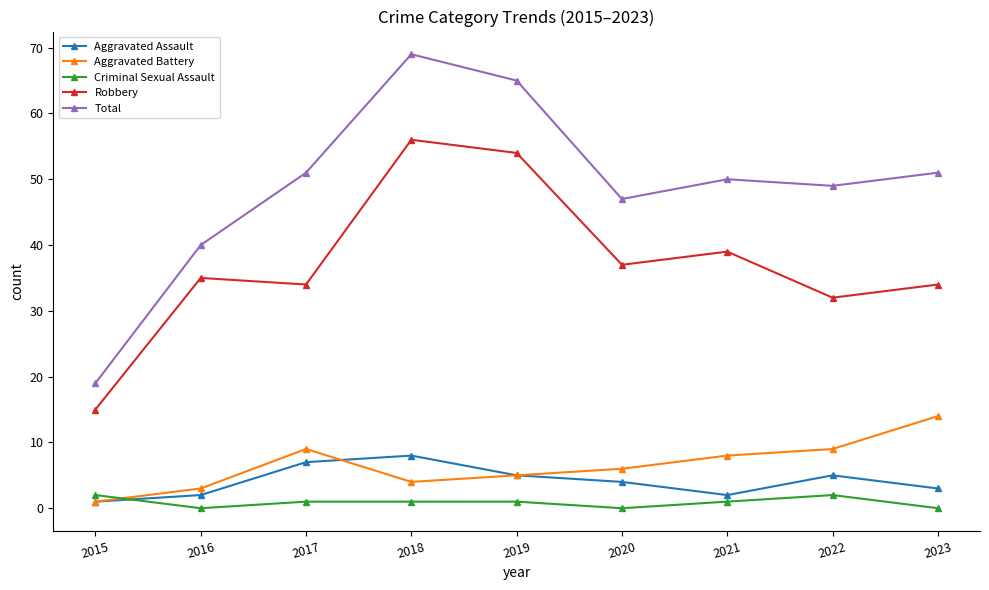

Which series has the largest range (max minus min)?

Total